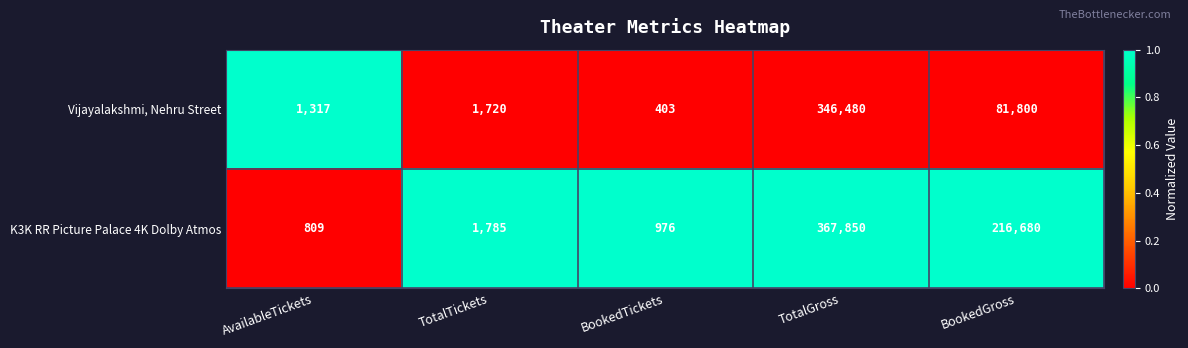

What is the difference between the highest and lowest values at TotalTickets?

65